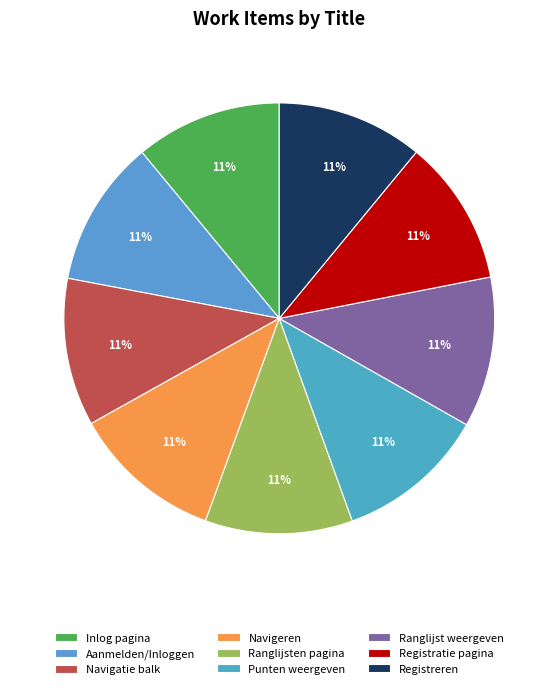

Between Registreren and Ranglijst weergeven, which is larger?

Ranglijst weergeven